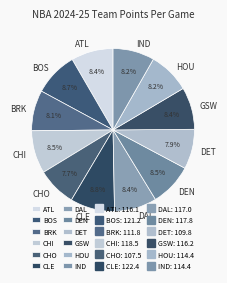

To the nearest percent, what is the difference between the largest and smallest slice percentages?

1%